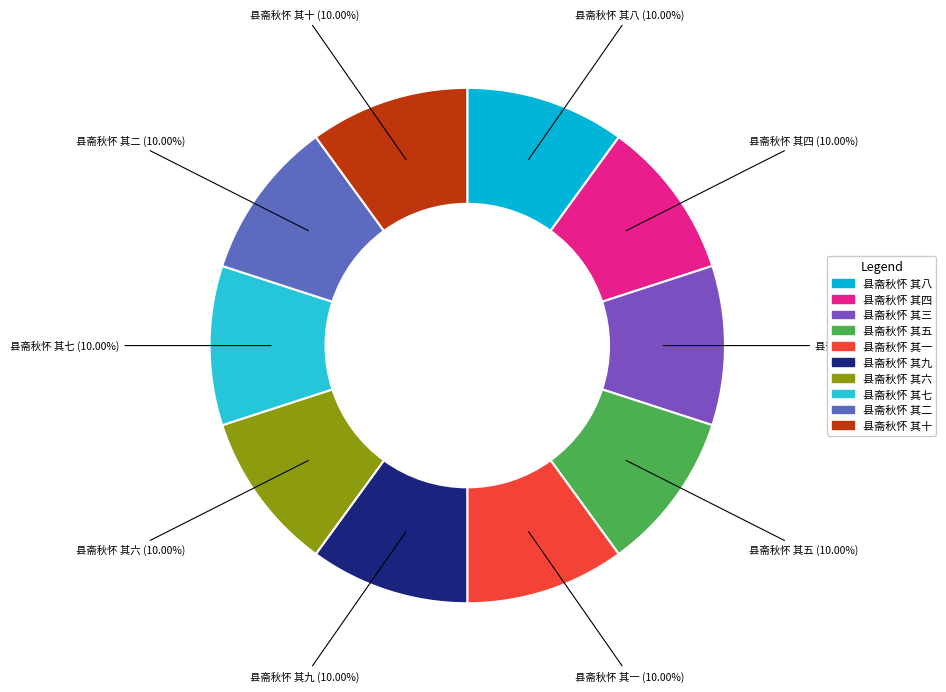

To the nearest percent, what is the combined percentage of 县斋秋怀 其十 and 县斋秋怀 其一?

20%